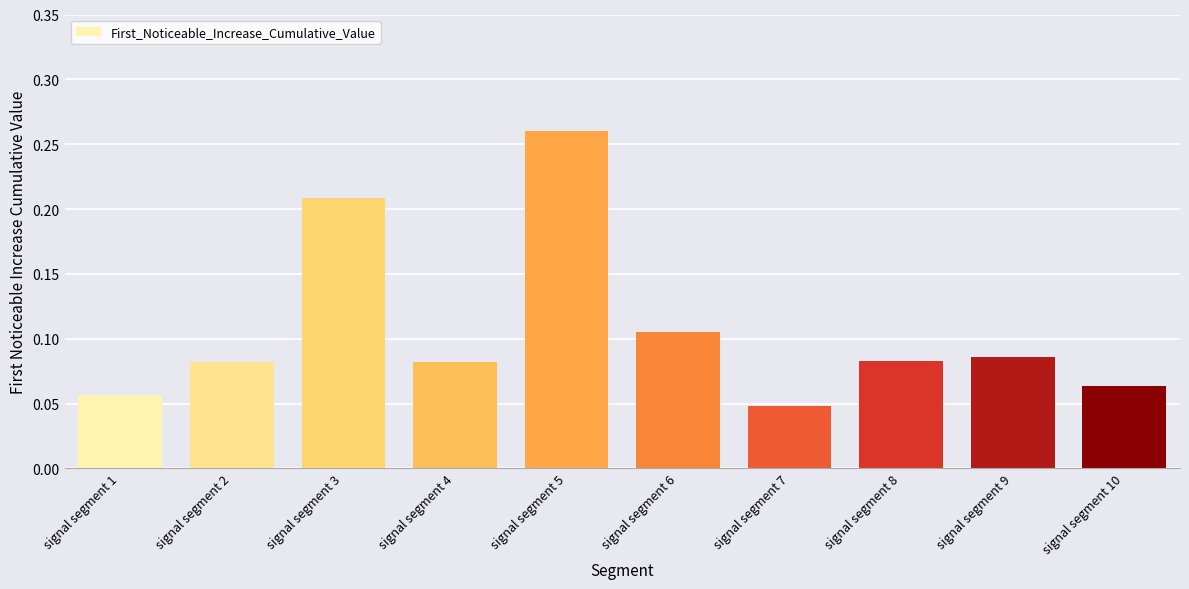

How many values are between 0 and 1?

10